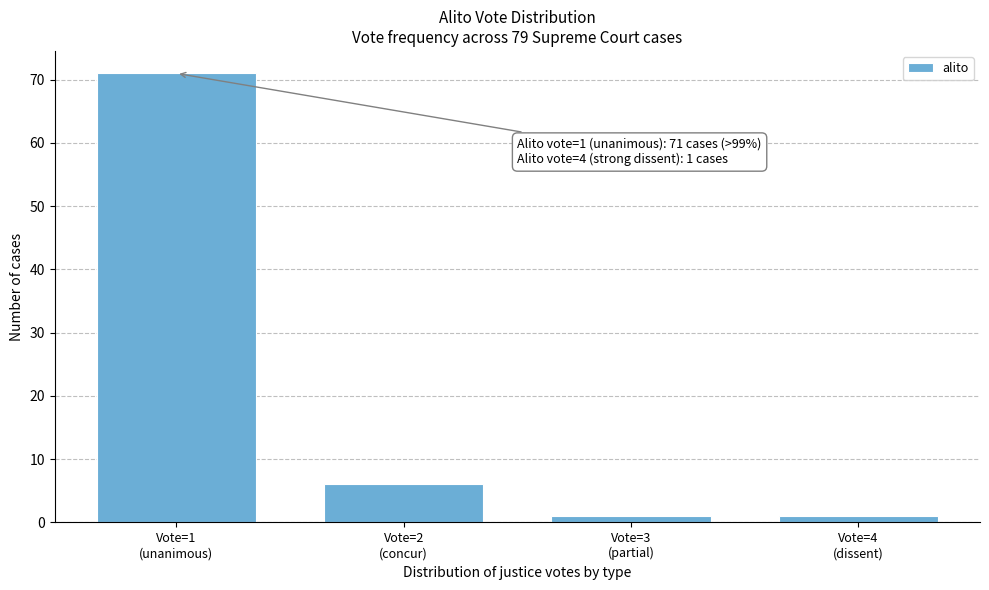

Reading left to right, list all the values displayed in this chart.

71	6	1	1